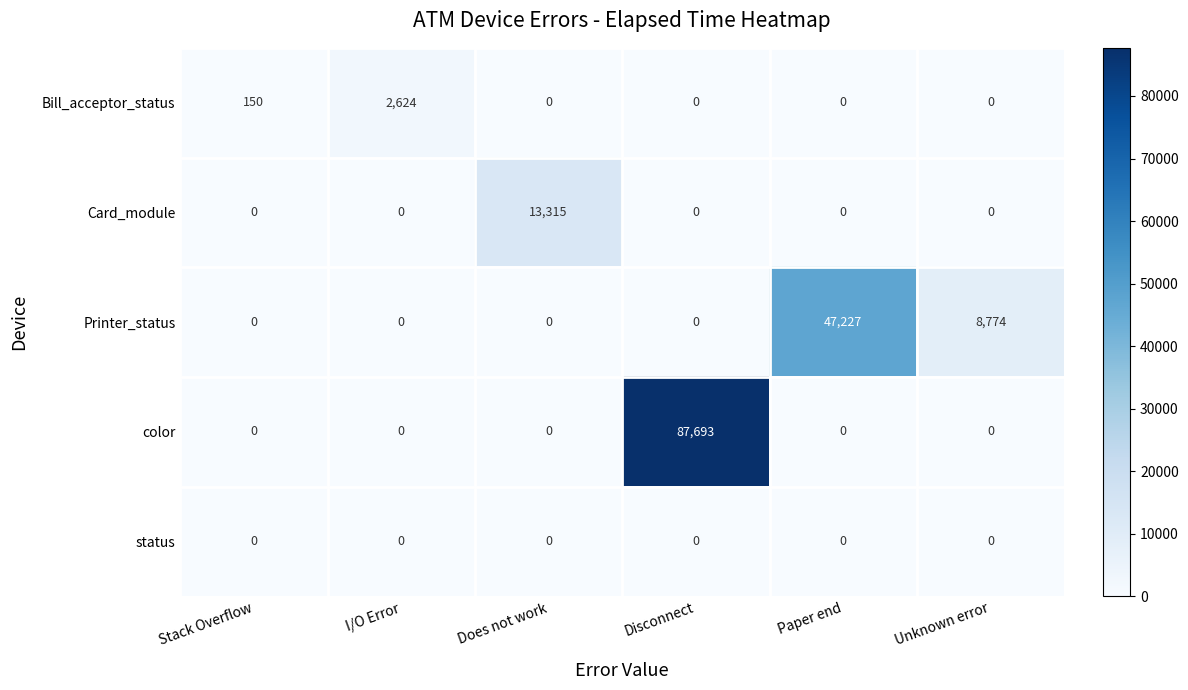

Which series changed the most between Disconnect and Unknown error?

color